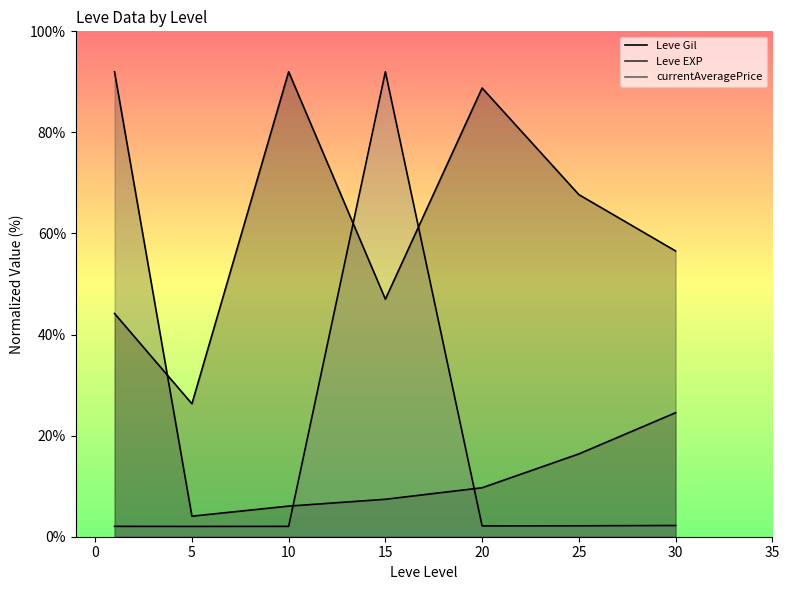

What is the difference between the Leve Gil values at 10 and 15?

45.0